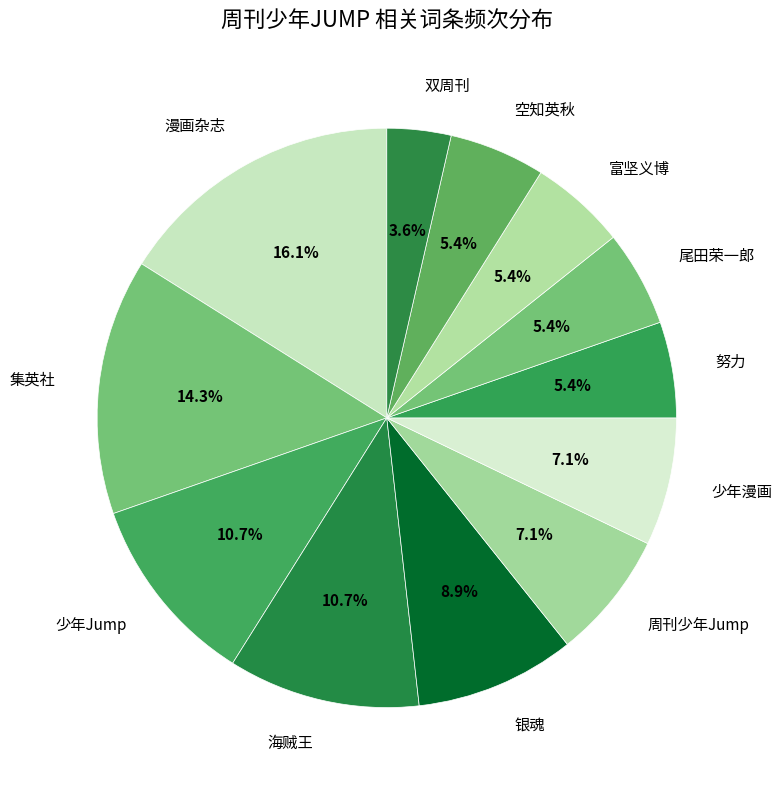

What percentage is the 海贼王 slice, to the nearest percent?

11%